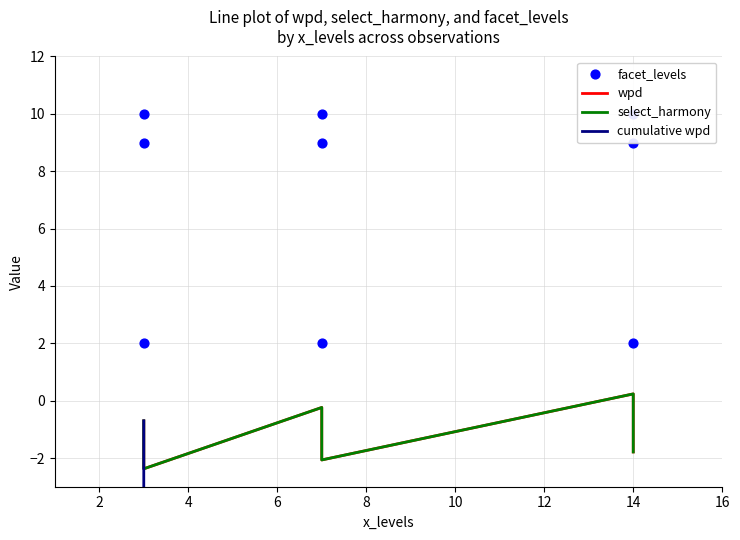

Is the value of select_harmony at 0 greater than the value of wpd at 2?

Yes